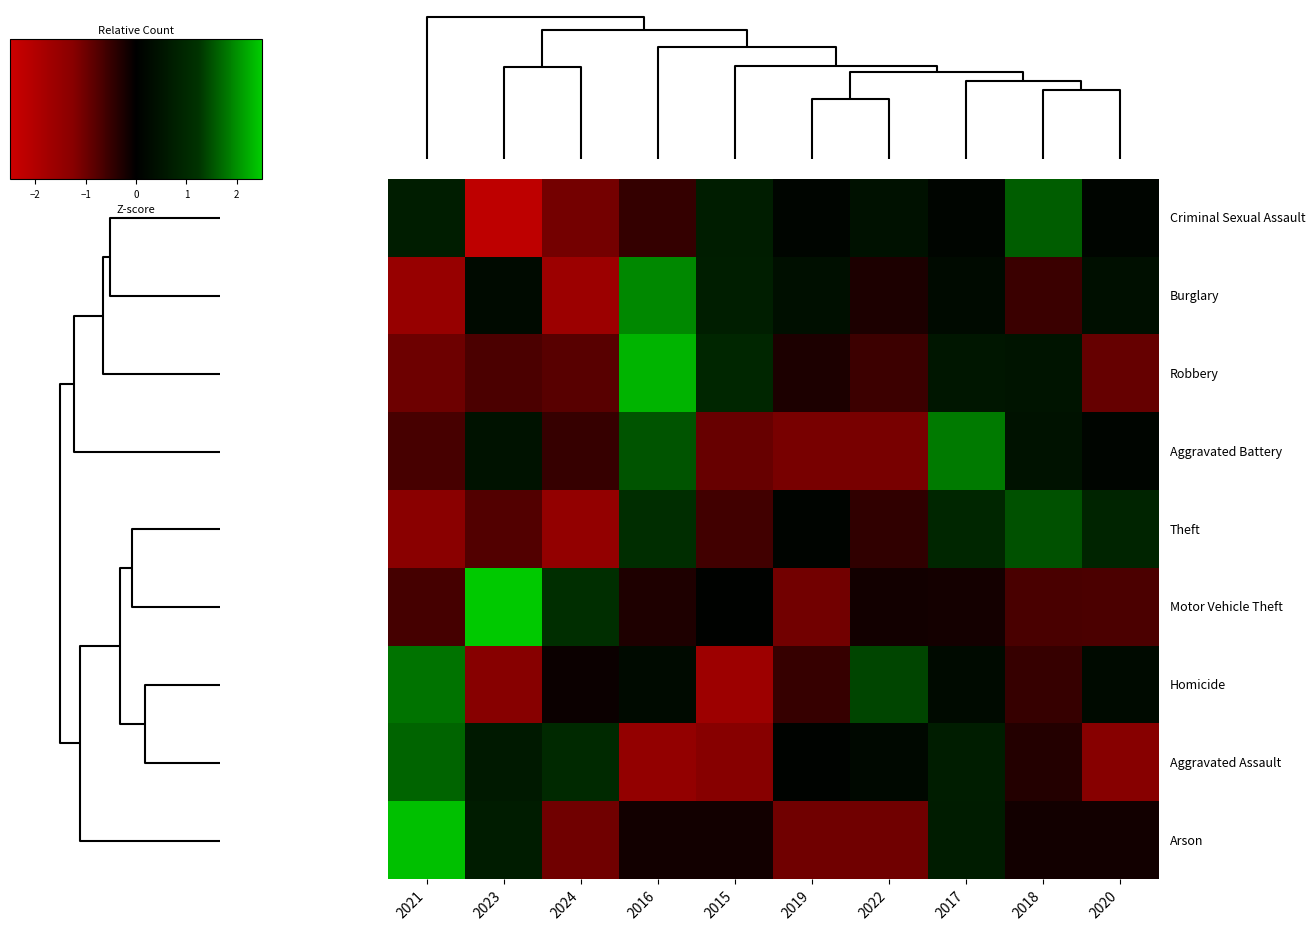

What is the spread (max minus min) of values at 2024?

2.7